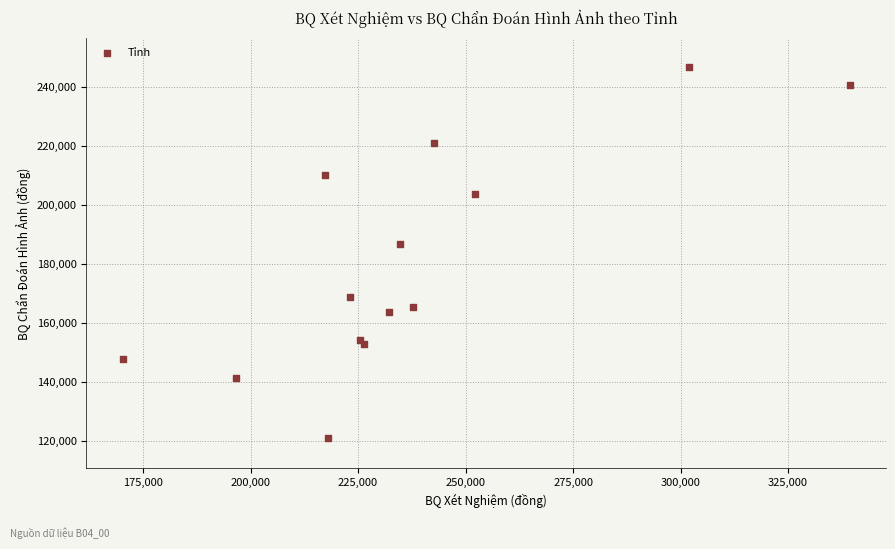

What is the range of Y values (max minus min)?

125840